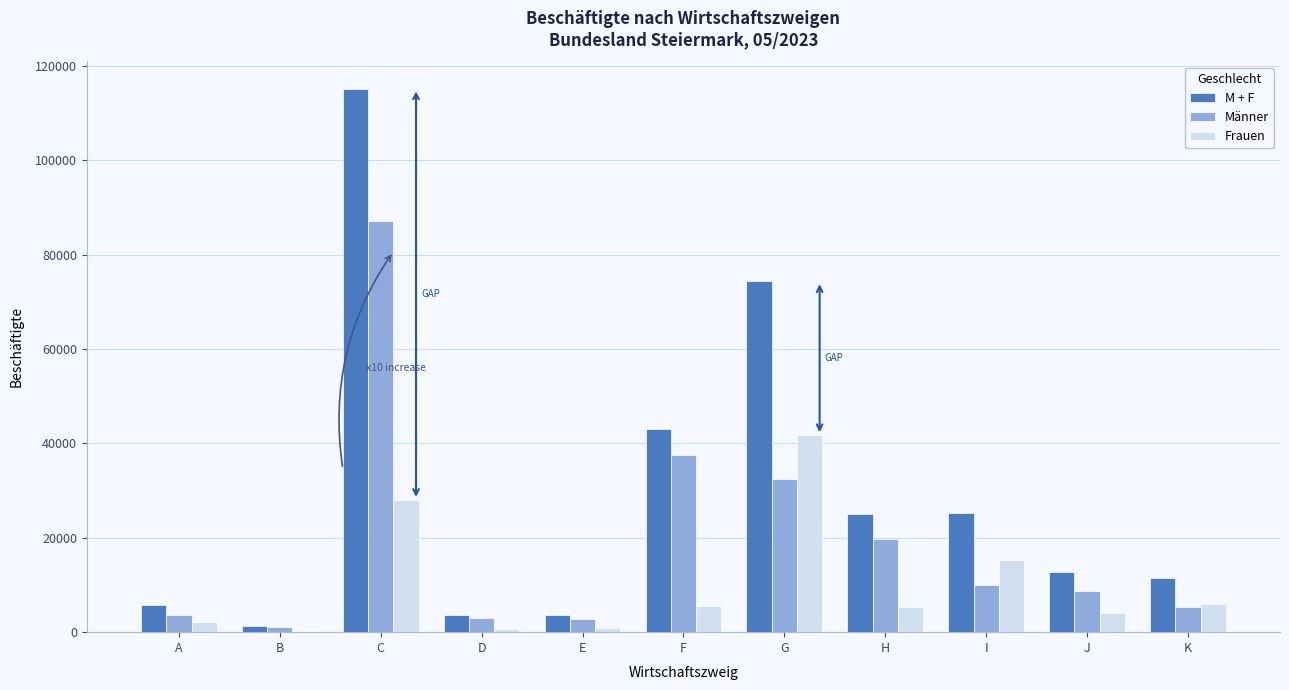

What is the difference between the Männer values at D and I?

7031